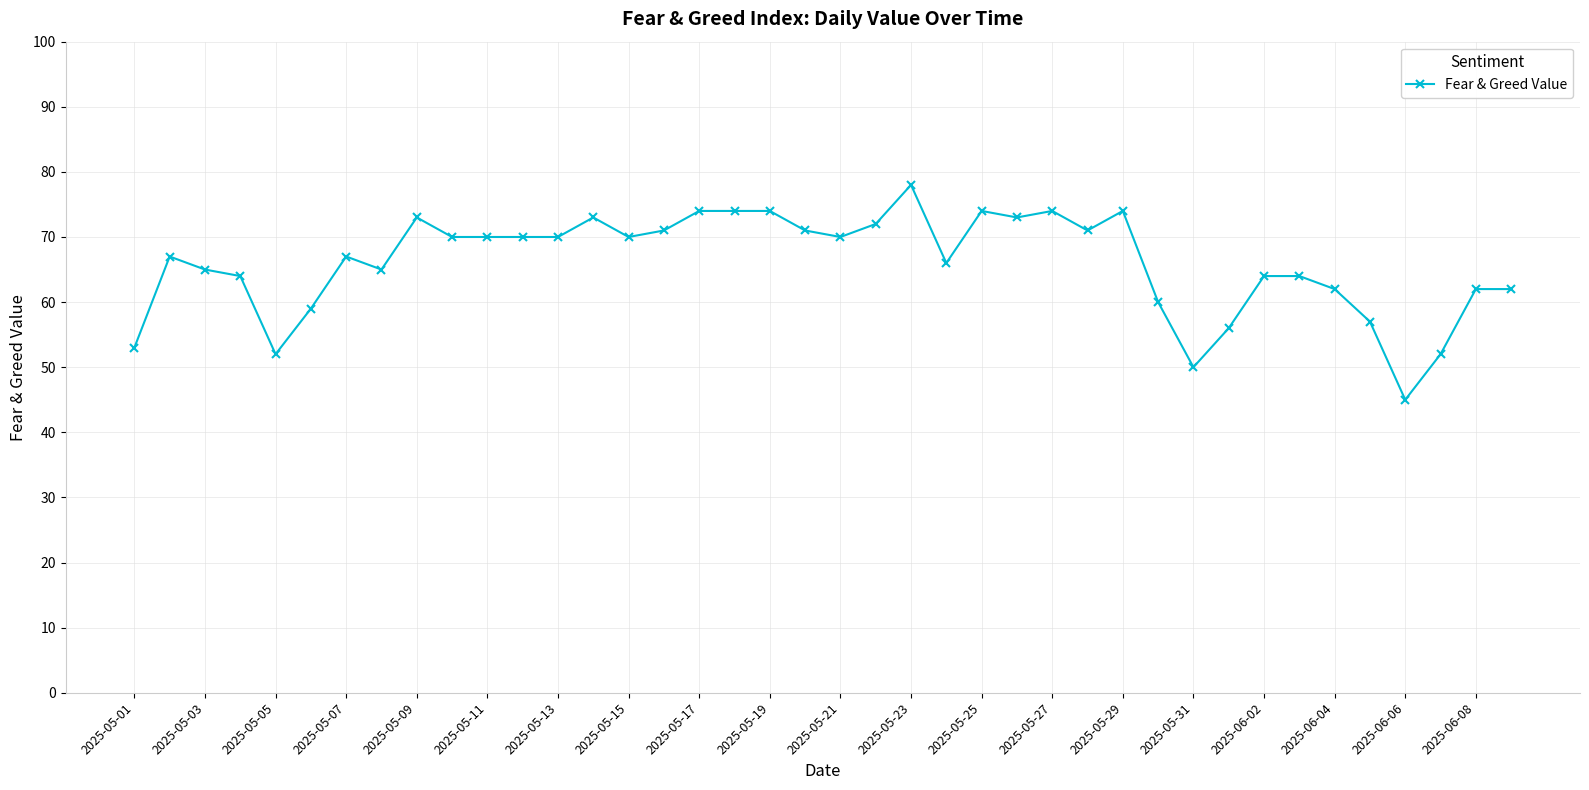

True or false: the data has more than 0 interior local peaks.

True